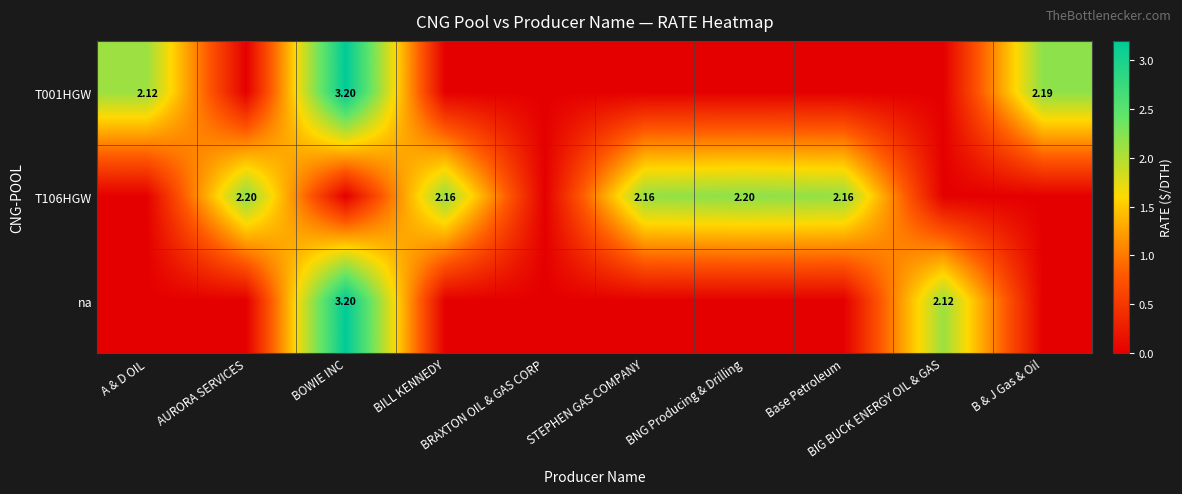

What is the difference between the second highest and minimum values in the T106HGW series?

2.2